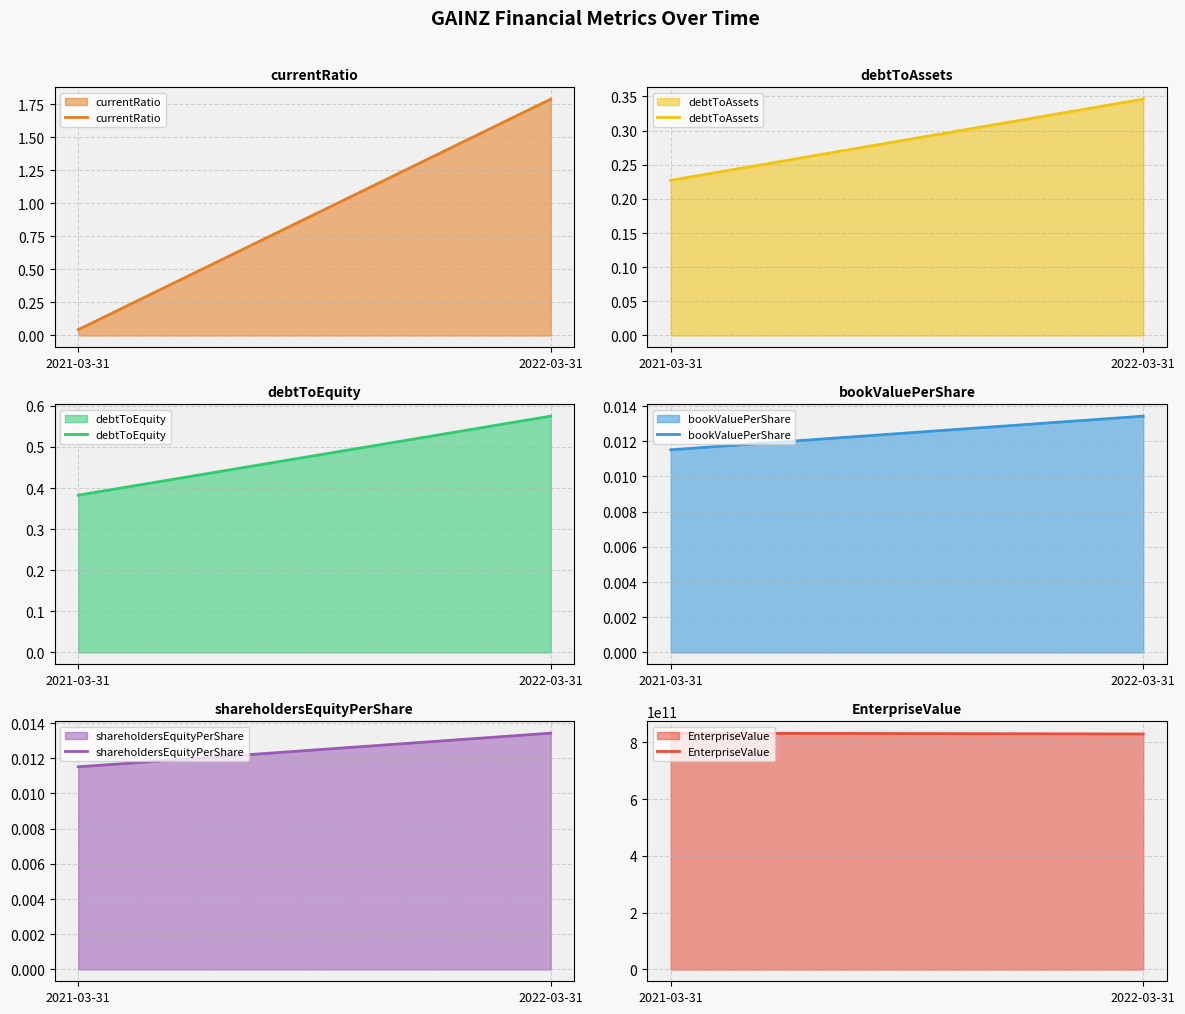

Is the value of currentRatio at 2022-03-31 greater than the value of bookValuePerShare at 2021-03-31?

Yes